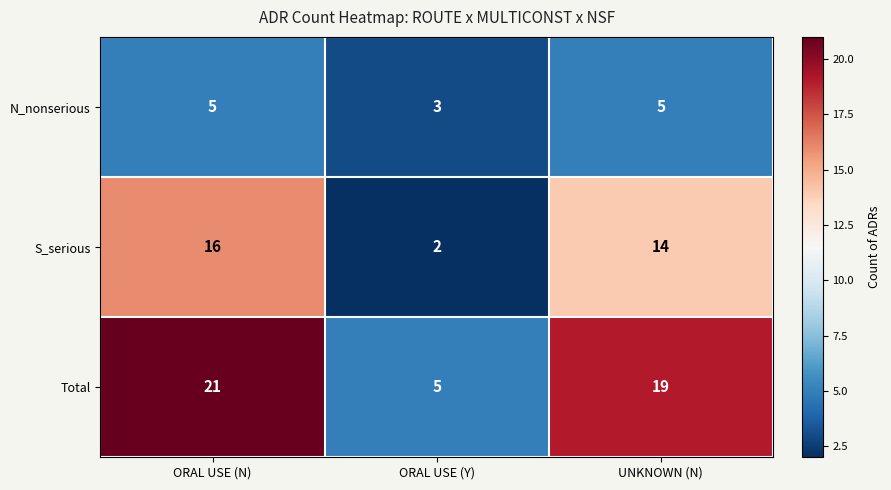

What is the approximate value of N_nonserious at ORAL USE (Y)?

3